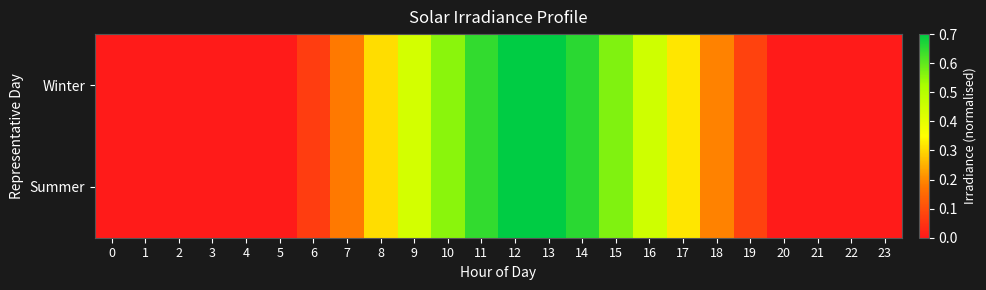

At 7, list the series in order from largest to smallest.

Winter, Summer